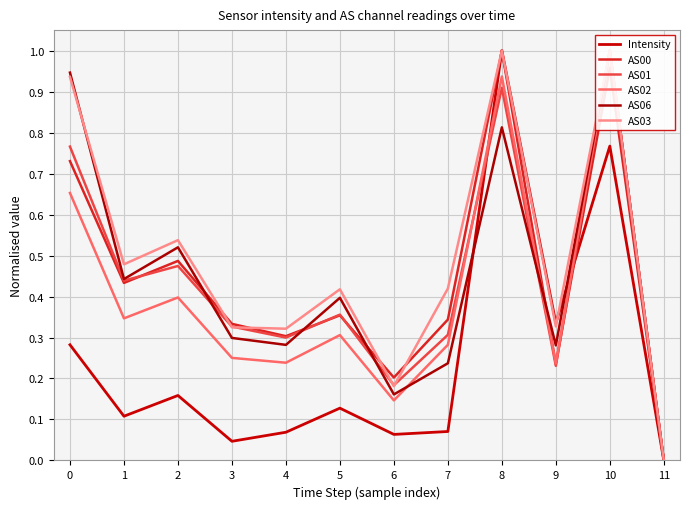

Which series has the widest spread of values?

AS03